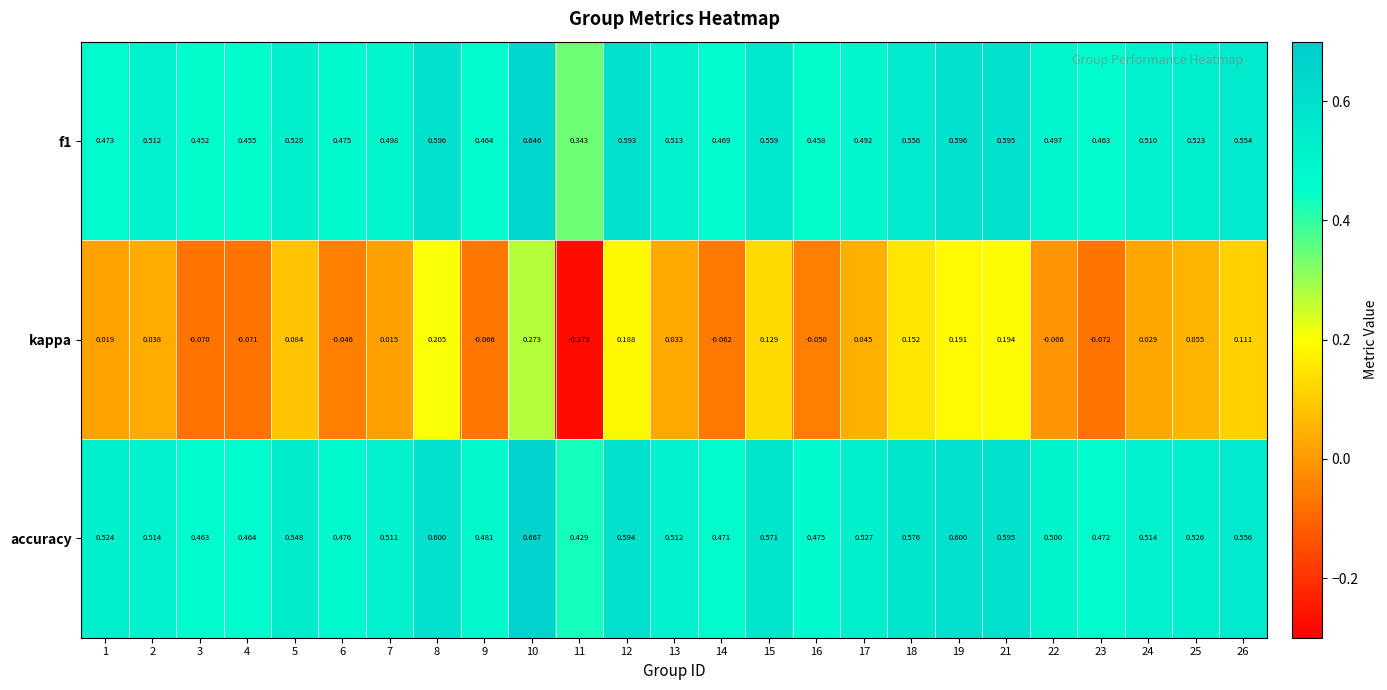

Which series changed the most between 5 and 22?

kappa